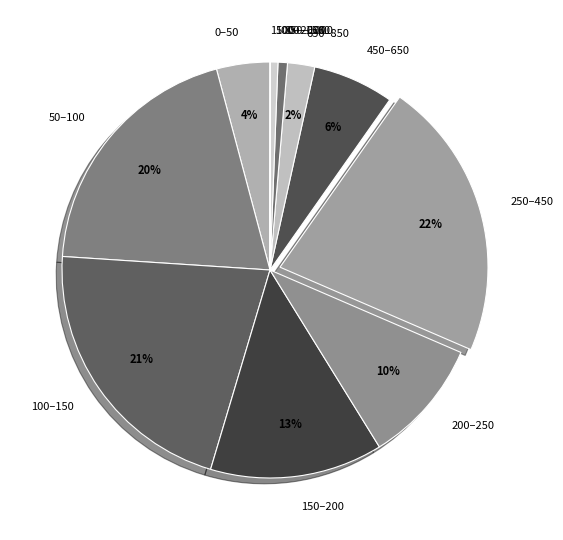

Is there any slice that represents more than half of the pie?

No